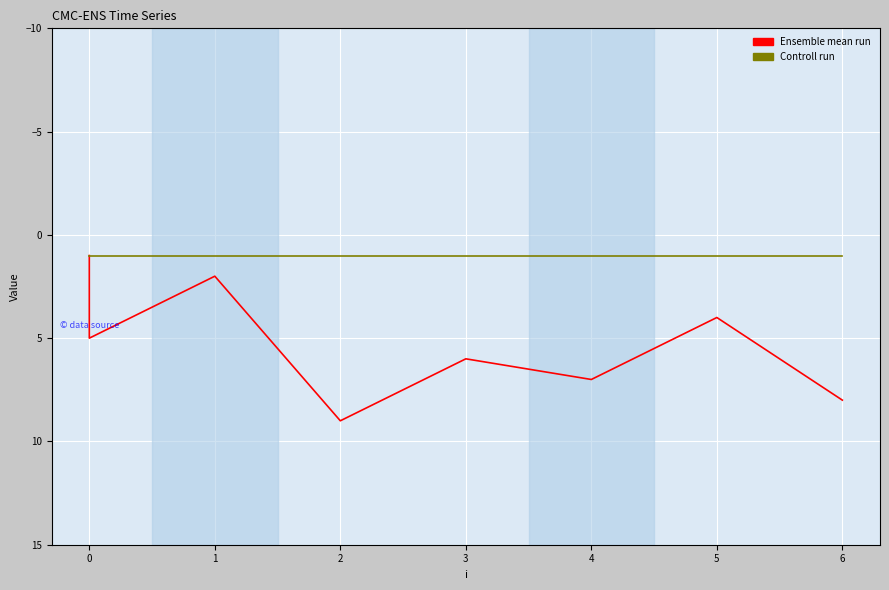

True or false: Ensemble mean run and Controll run cross at least once.

False